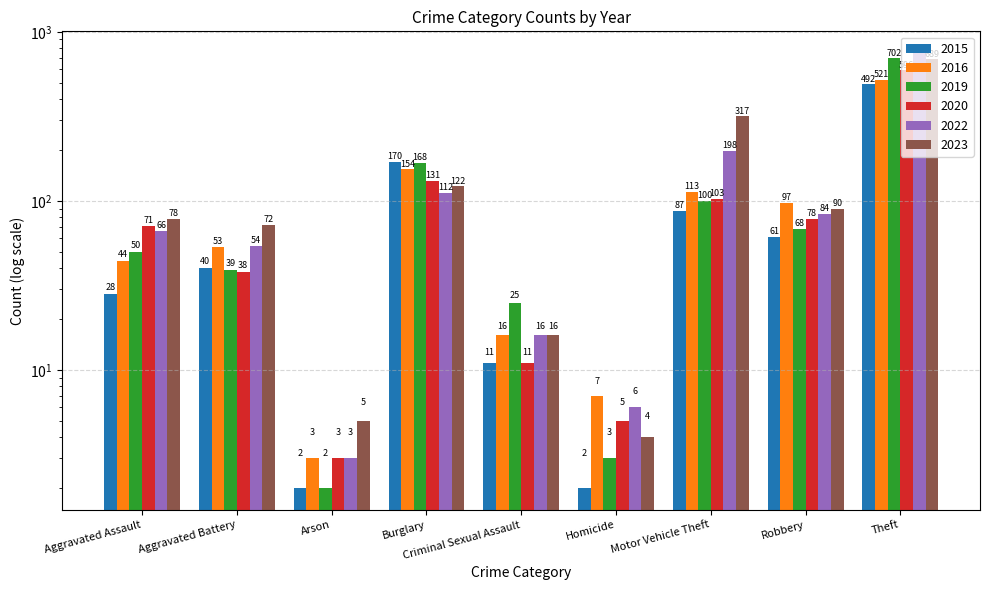

What are all the series names shown in the legend?

2015, 2016, 2019, 2020, 2022, 2023